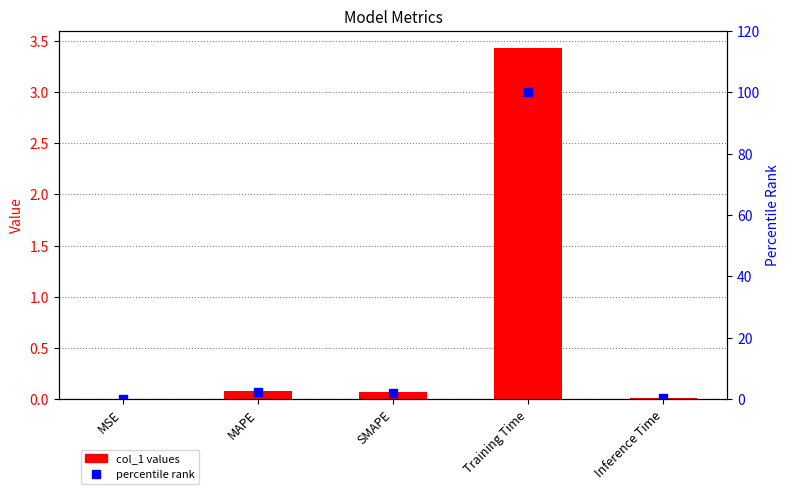

Which series reaches the maximum Y coordinate?

percentile rank